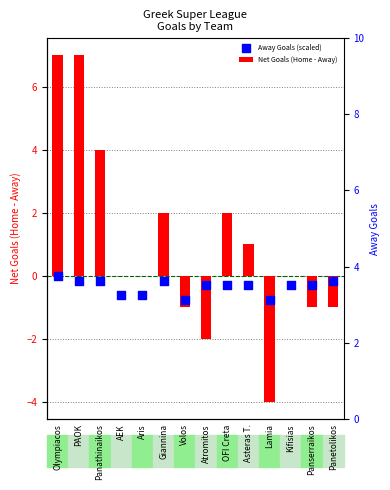

Which series reaches the minimum Y coordinate?

Net Goals (Home - Away)